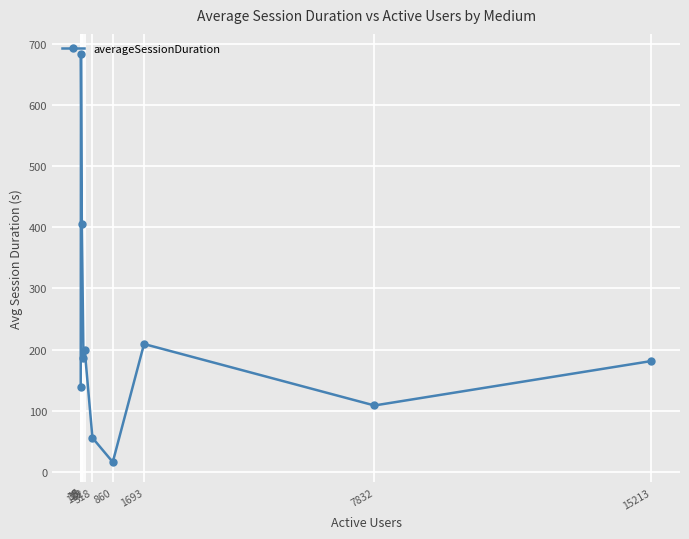

Is it true that the value at 6 is 57.6?

False